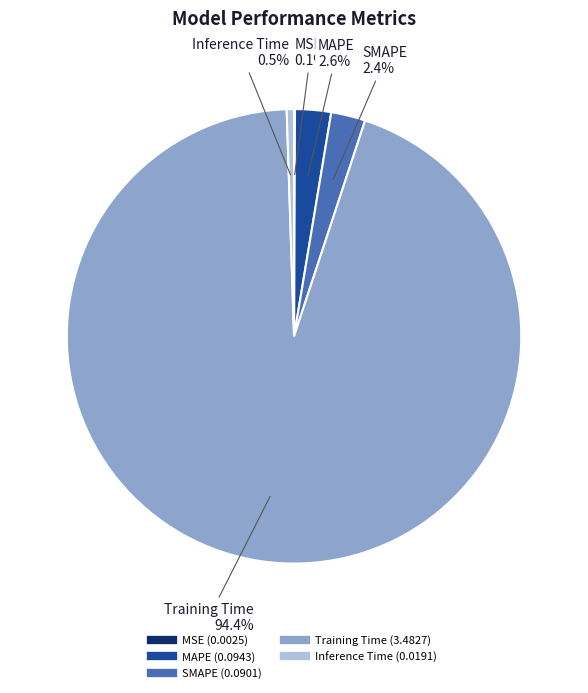

Which category has the biggest portion of the pie?

Training Time